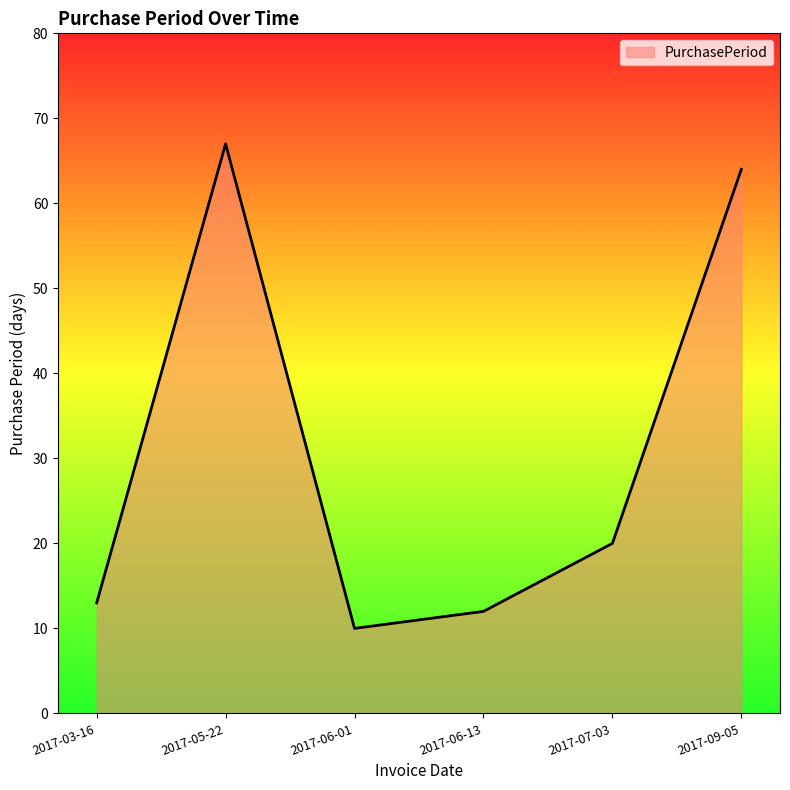

Approximately how many times larger is the value at 2017-06-13 compared to 2017-05-22?

0.2